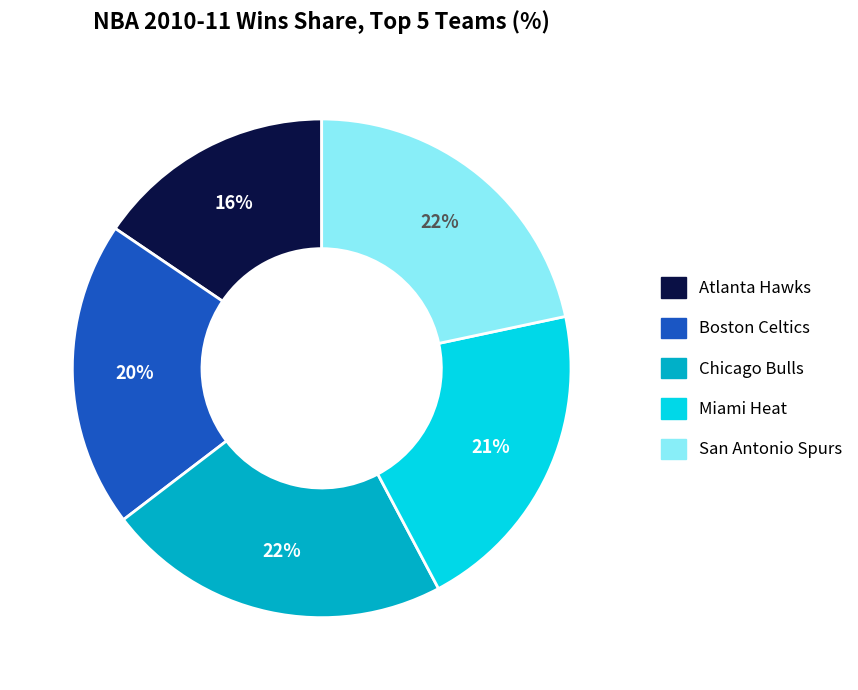

What is the ratio of the value at Boston Celtics to the value at Miami Heat?

1.0